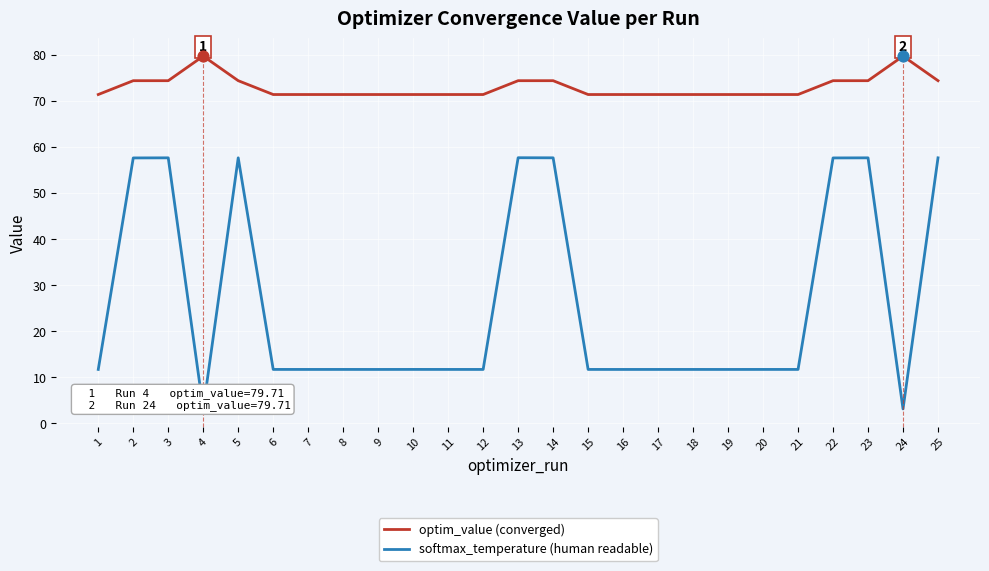

Which series contains the highest Y value?

optim_value (converged)